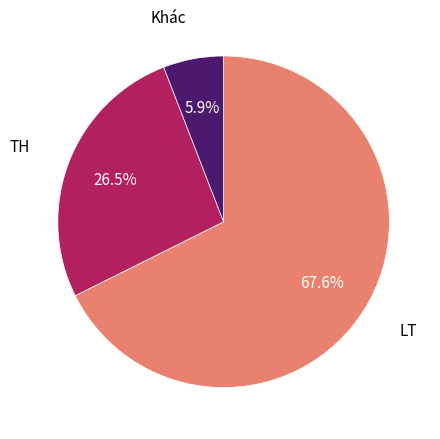

Does any single category account for the majority?

Yes